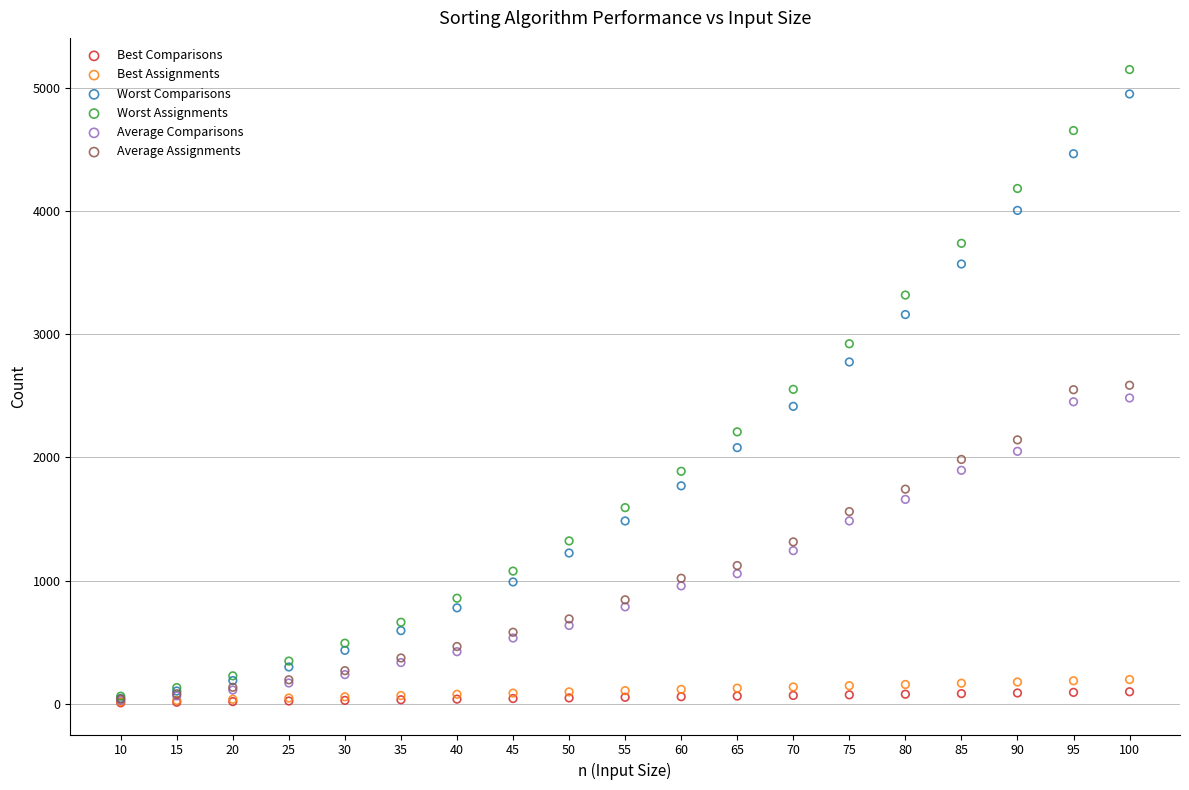

Which series has the largest Y range (max minus min)?

Worst Assignments